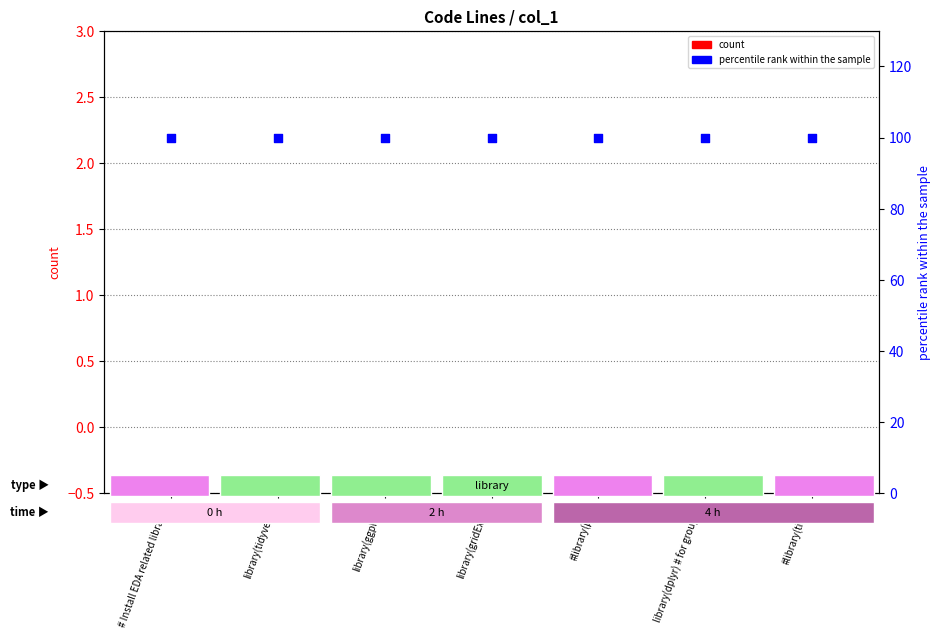

Which series has the largest total across all categories?

percentile rank within the sample